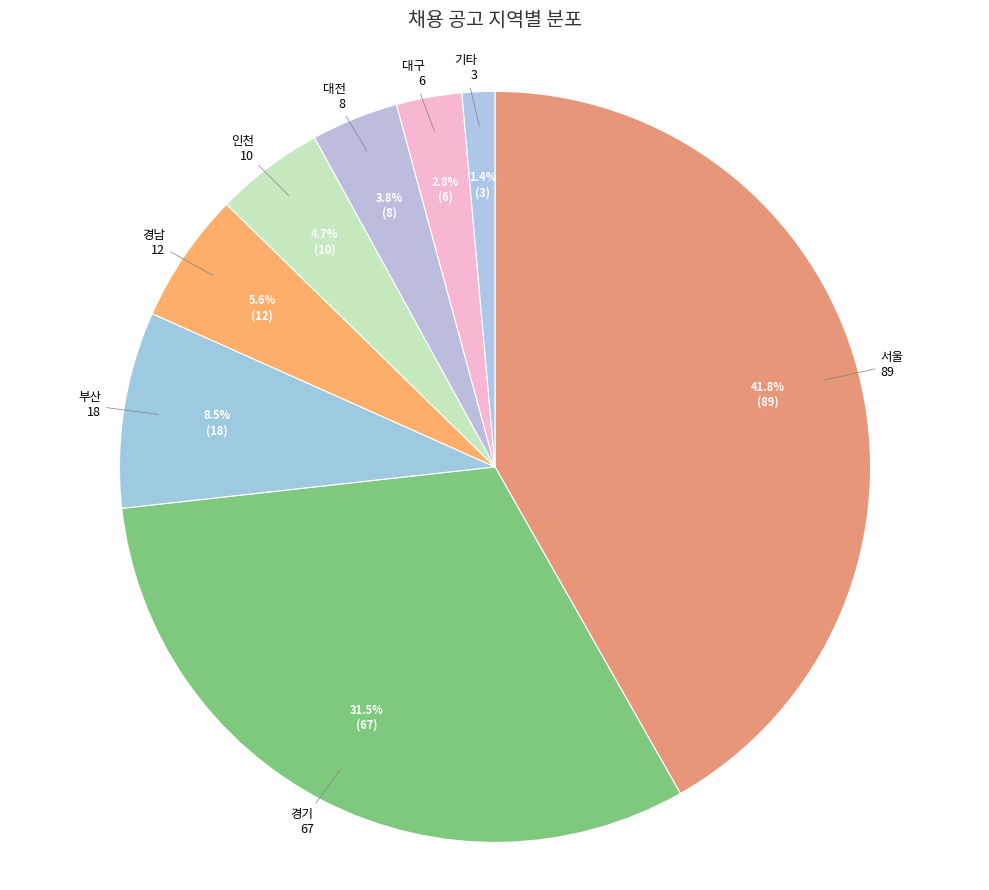

Rank the categories by value from lowest to highest.

기타, 대구, 대전, 인천, 경남, 부산, 경기, 서울